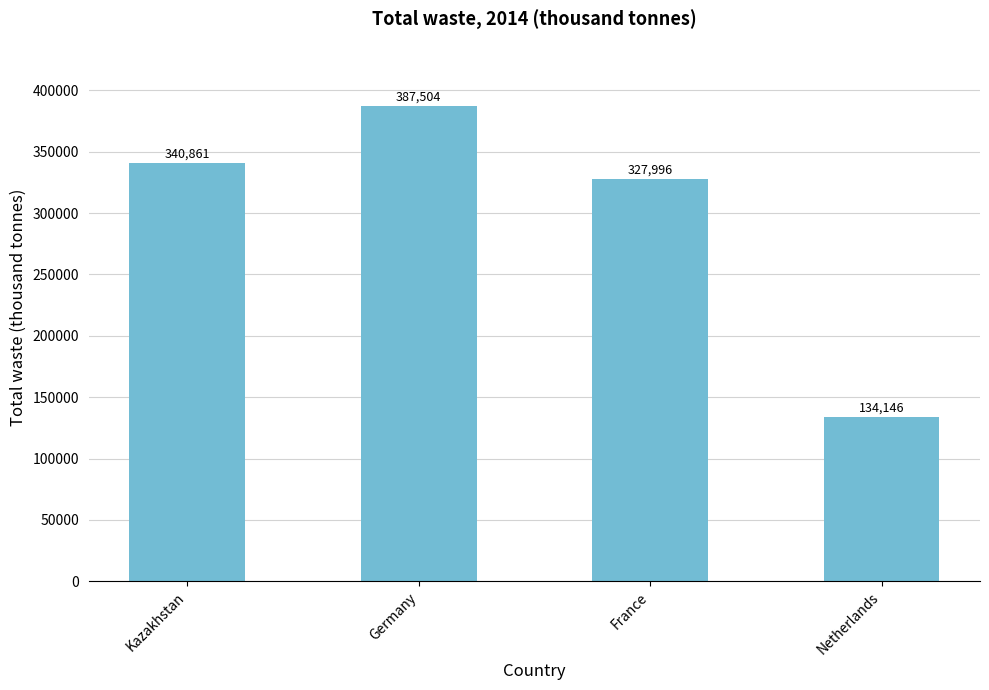

What is the difference between the values at Germany and Kazakhstan?

46643